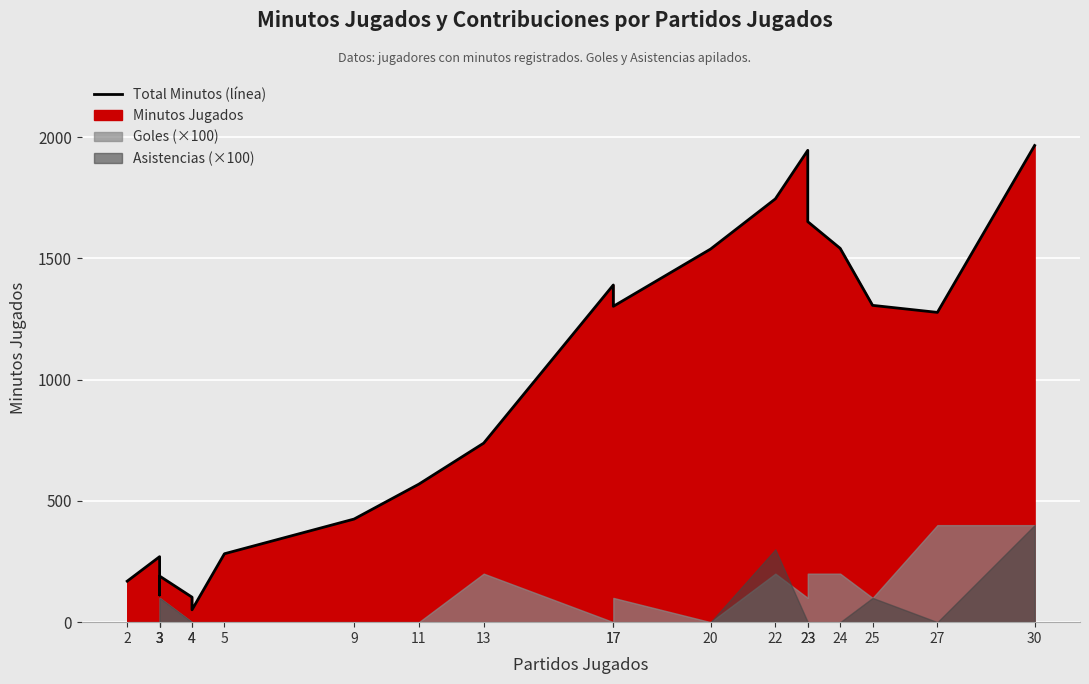

What value does the data have at 22, to the nearest 50?

1750